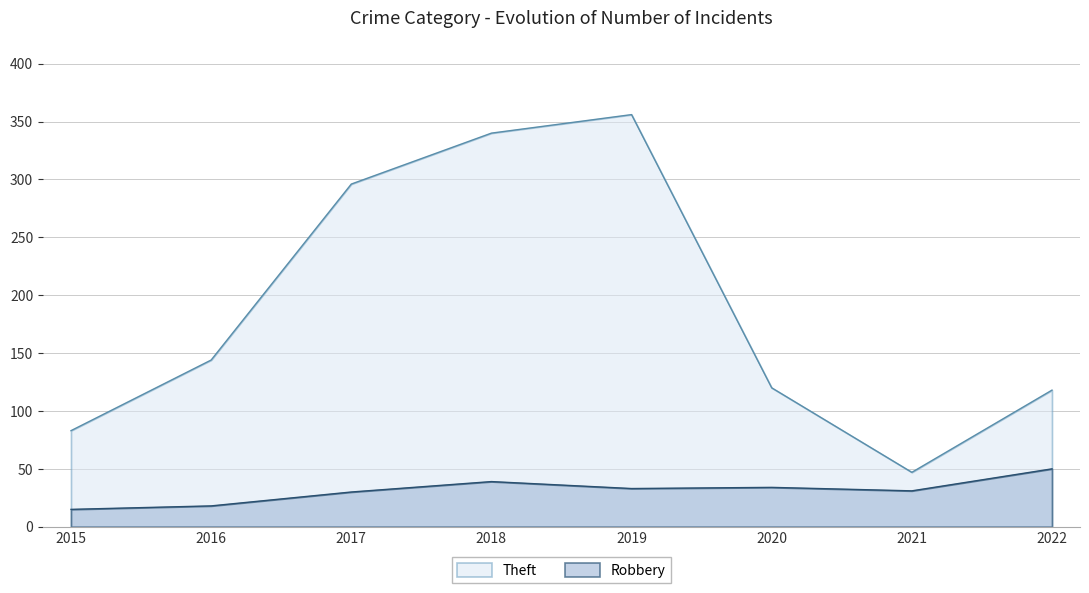

At how many categories does at least one series exceed 140?

4